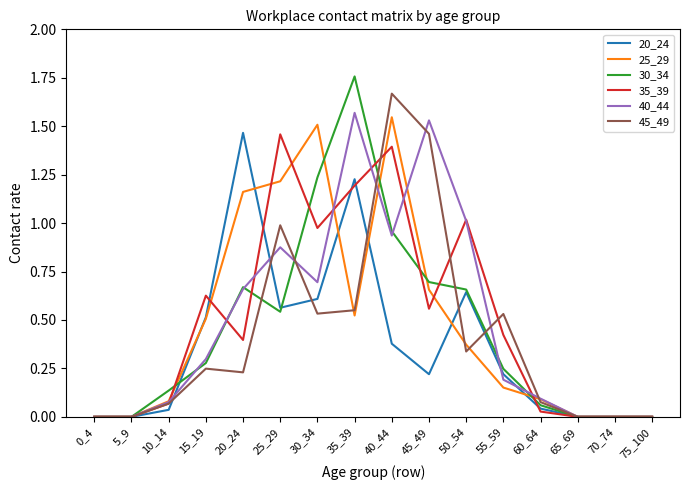

The 40_44 series shows 0.7 at 30_34. True or false?

True